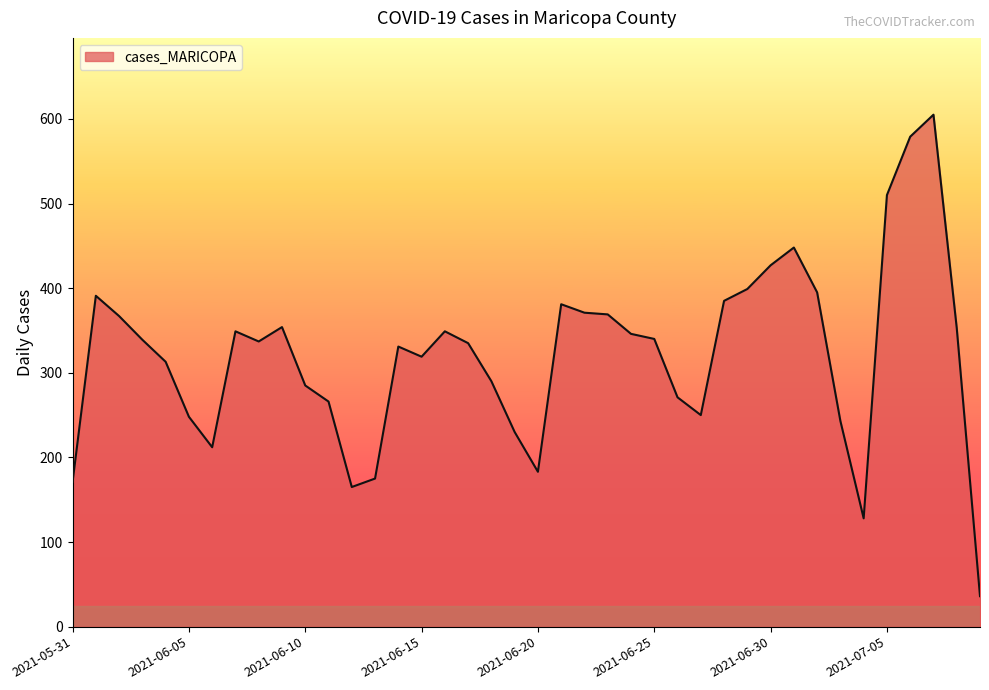

What is the minimum value shown in the chart?

36